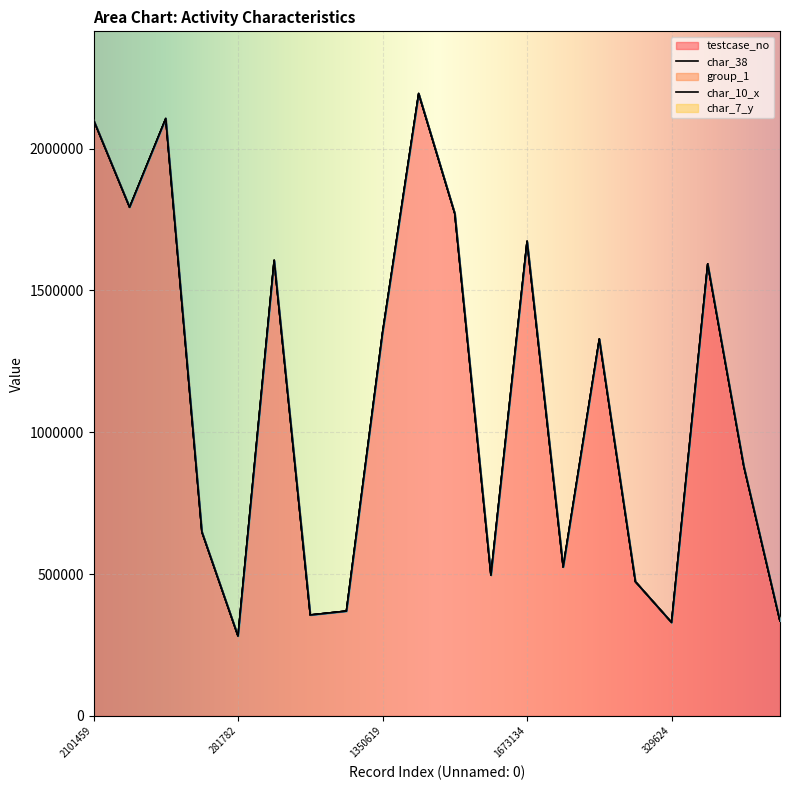

True or false: testcase_no has a value of 3690298 at 2101459.

False